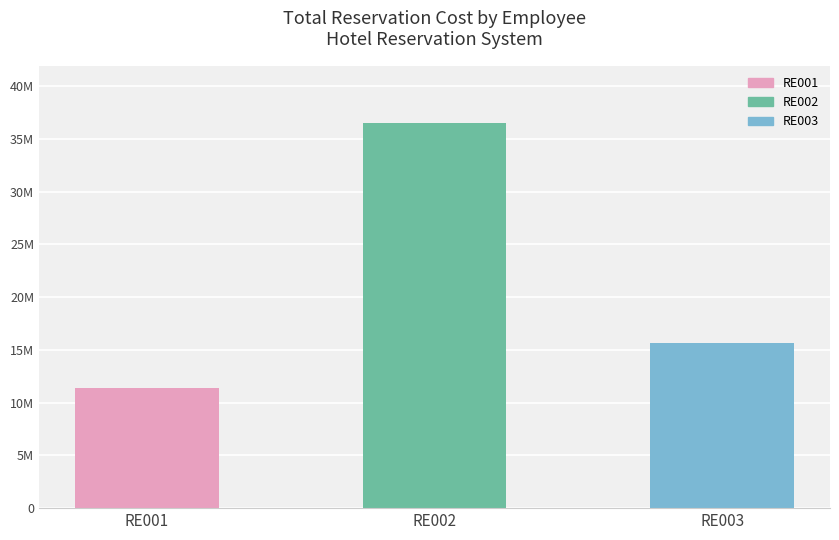

Are the bars horizontal?

No